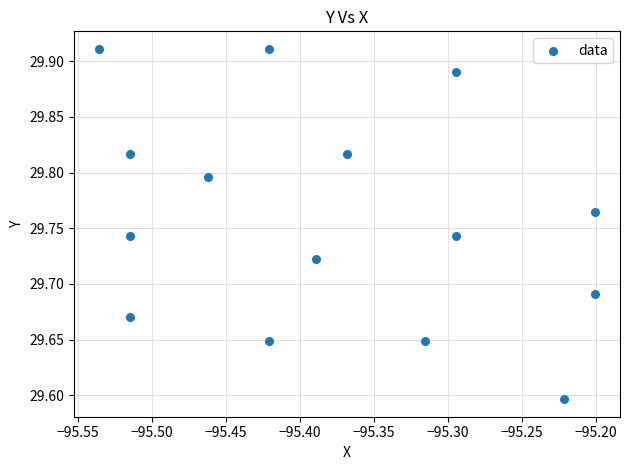

What is the range of Y values (max minus min)?

0.3